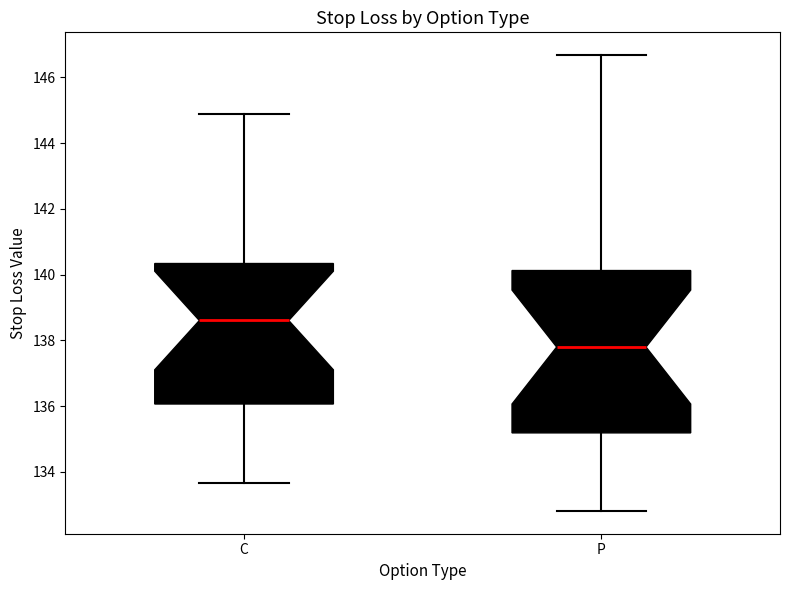

Reading left to right, read every box against the y-axis: the position of its median line, the range the box covers, and the ends of its whiskers. The values are not printed on the chart, so give them approximately, as read against the axis.

C: median 138.6, box 136.0 to 140.4, whiskers 133.6 to 144.8
P: median 137.8, box 135.2 to 140.2, whiskers 132.8 to 146.6